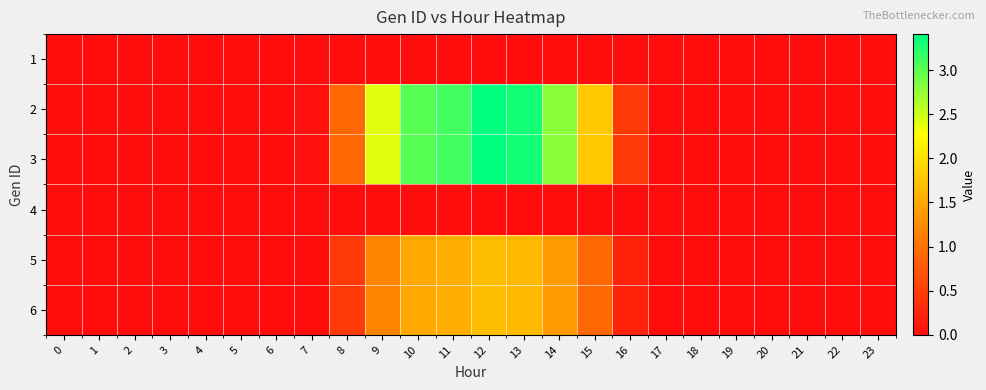

At which category is the sum across all series the highest?

12